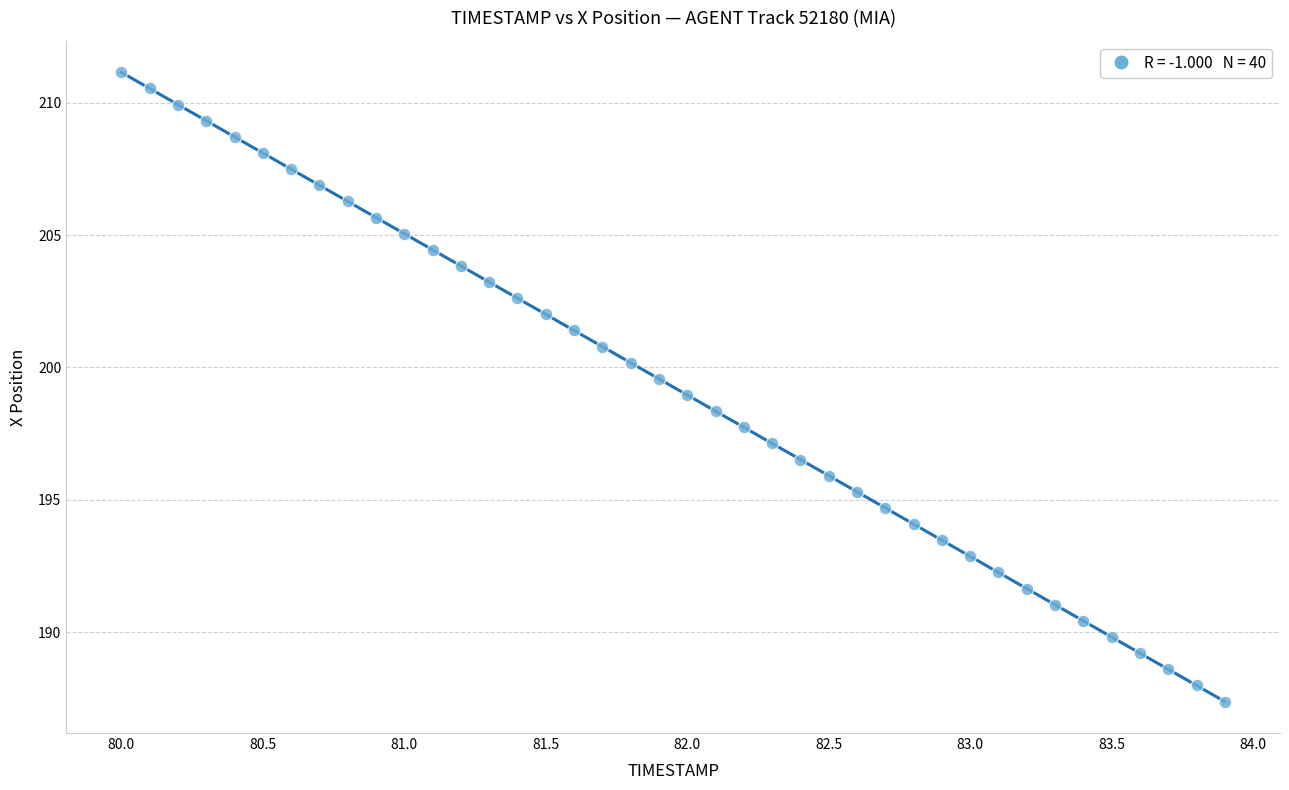

What is the range of Y values (max minus min)?

23.8